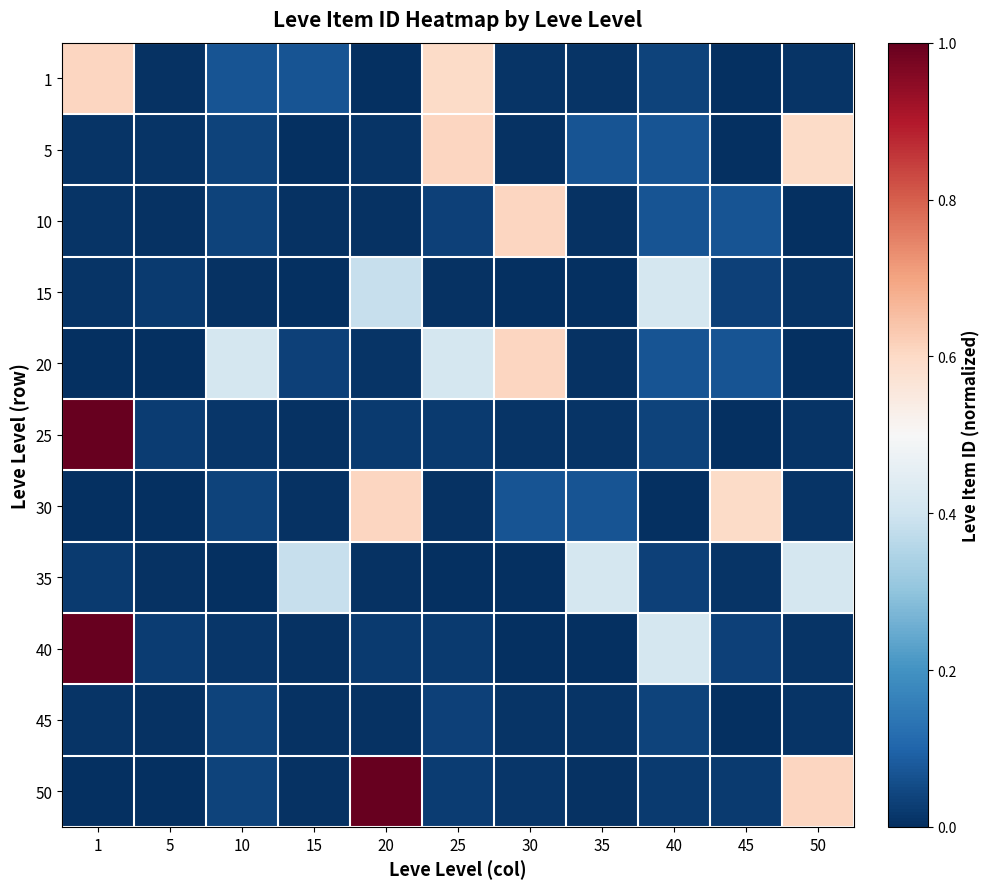

At which category is the sum across all series the highest?

1